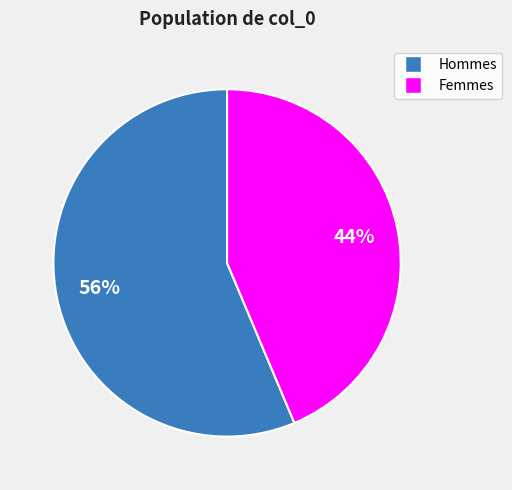

To the nearest percent, what is the average slice percentage?

50%